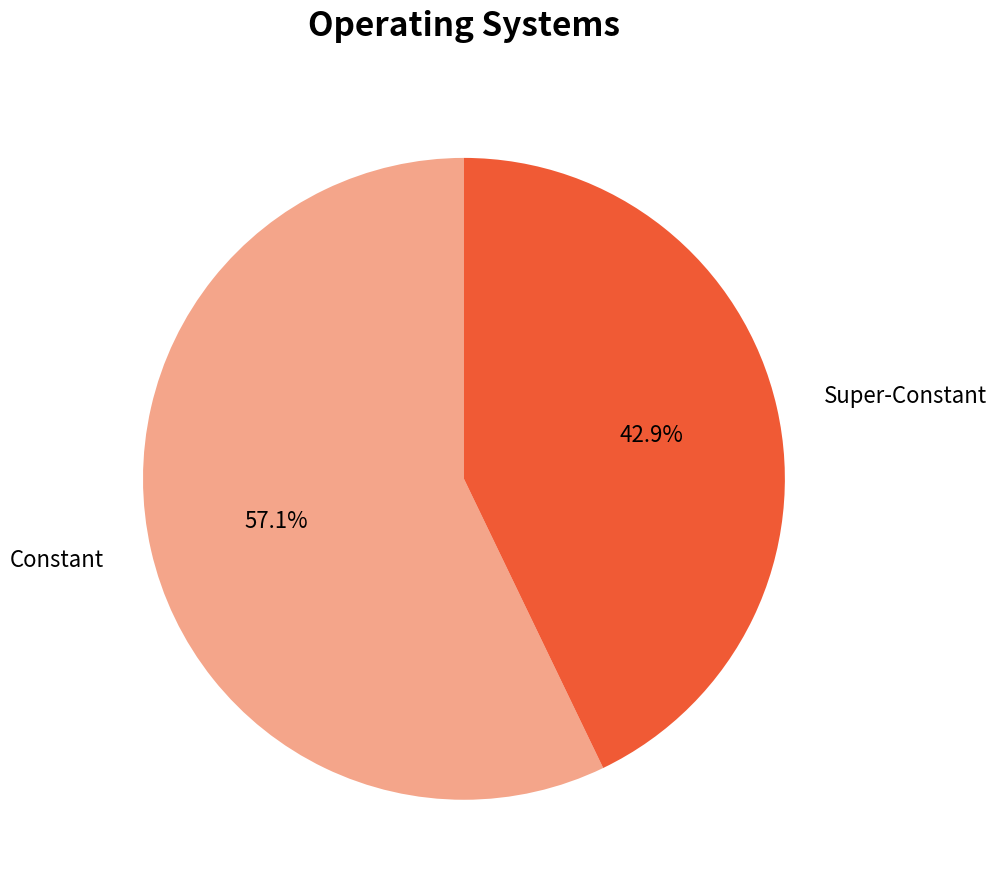

How many slices are in this pie chart?

2